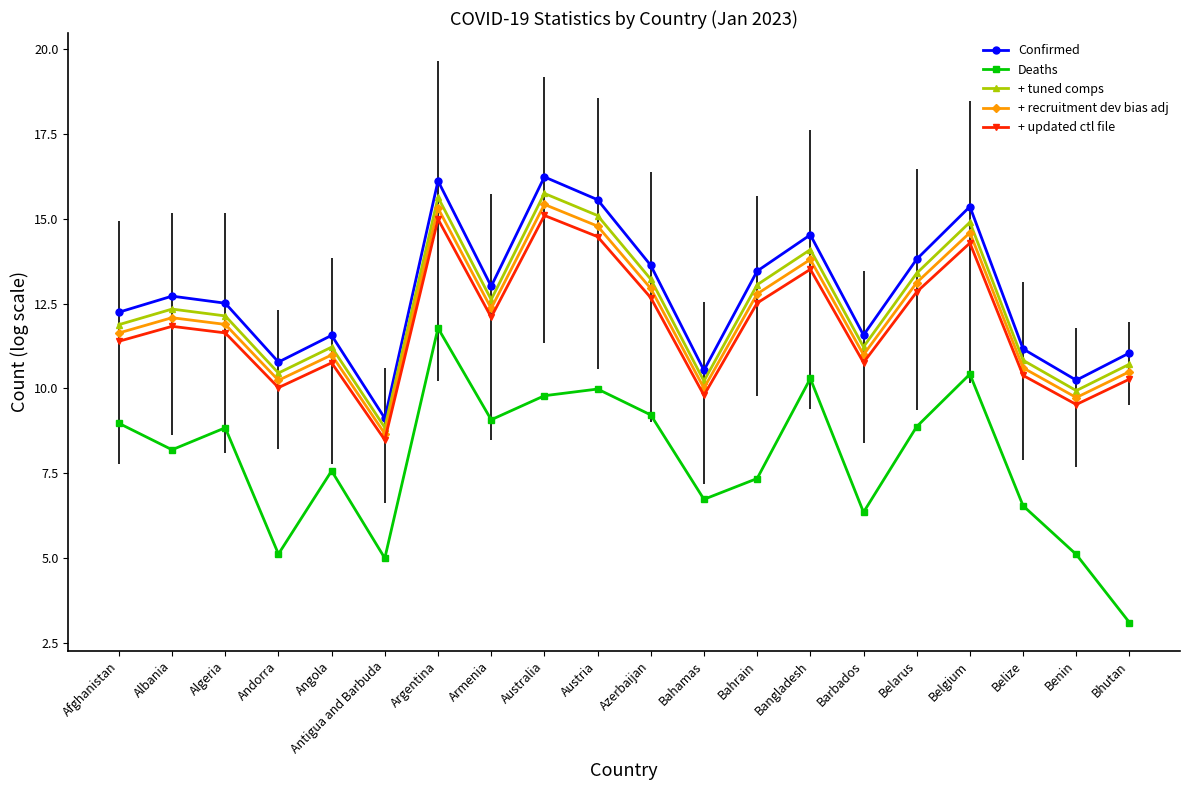

What are all the series names shown in the legend?

Confirmed, Deaths, + tuned comps, + recruitment dev bias adj, + updated ctl file